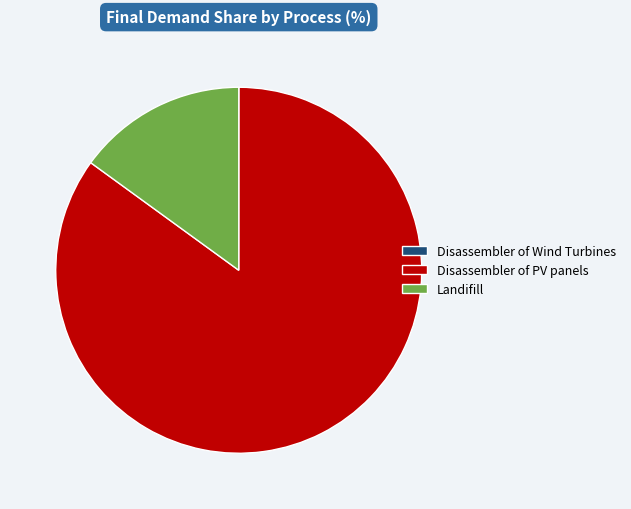

Which category has the biggest portion of the pie?

Disassembler of PV panels